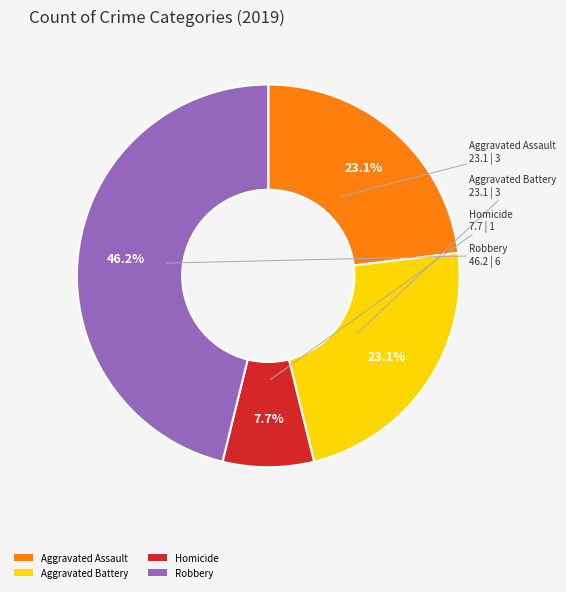

Is the sum of Homicide and Aggravated Battery greater than half?

No